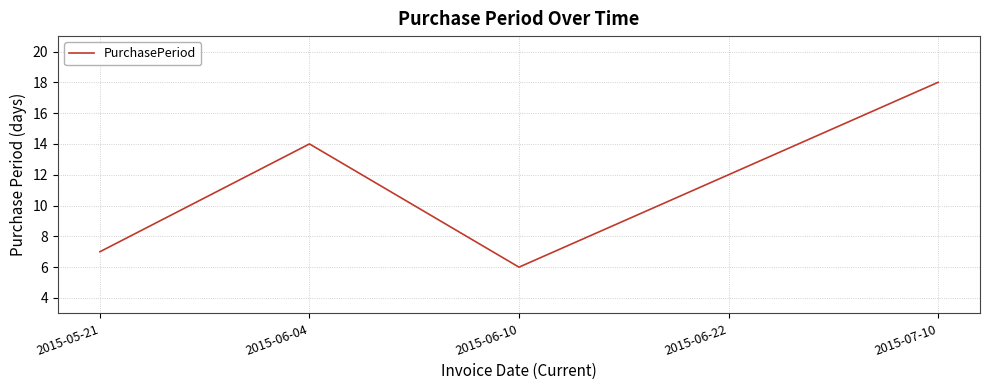

Count the number of categories in the chart.

5